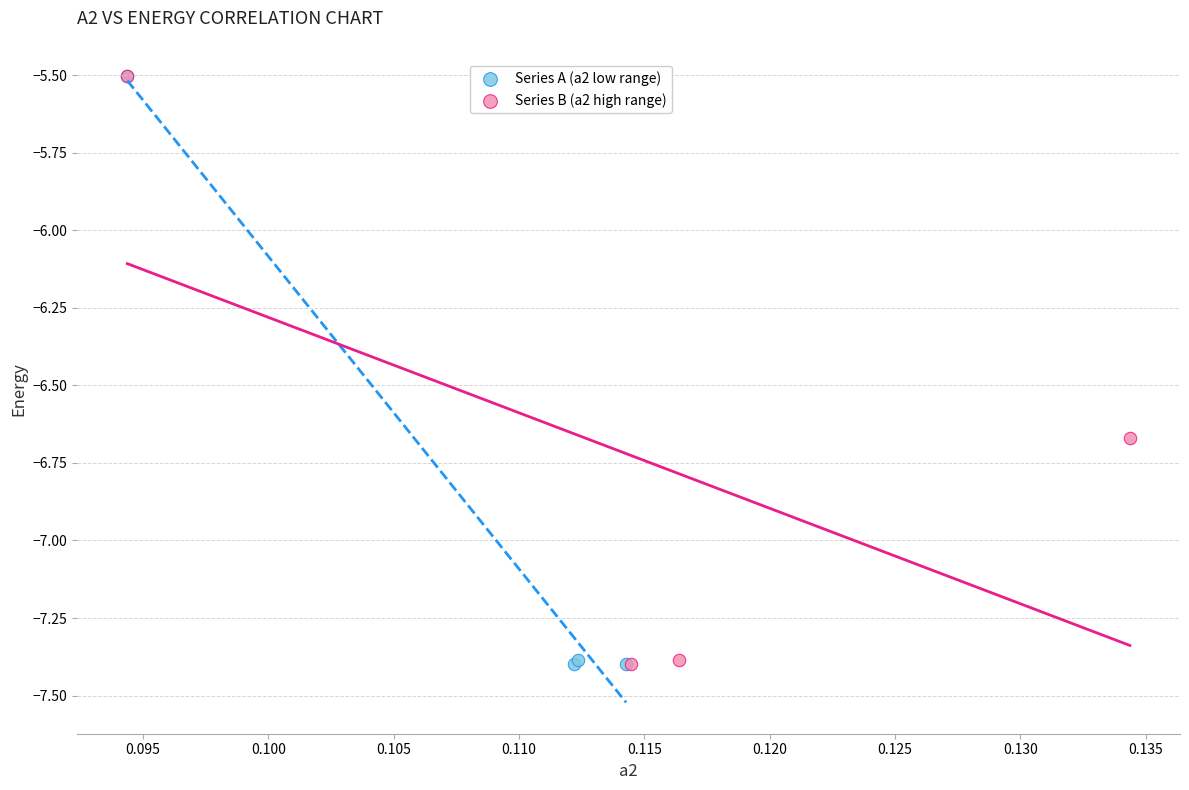

What are all the series names shown in the legend?

Series A (a2 low range), Series B (a2 high range)